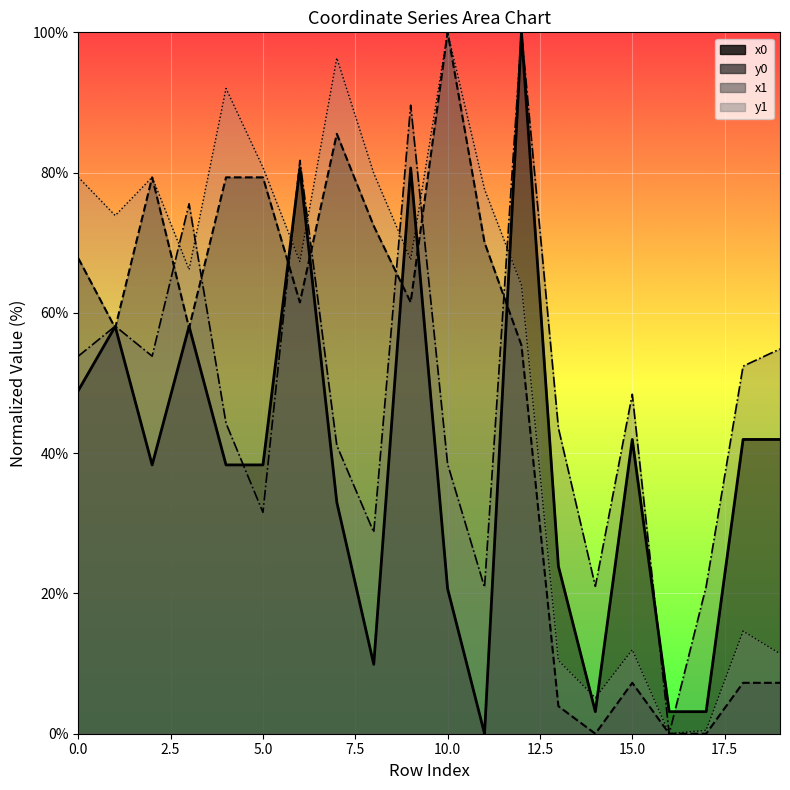

Which label corresponds to the largest value in the chart?

12